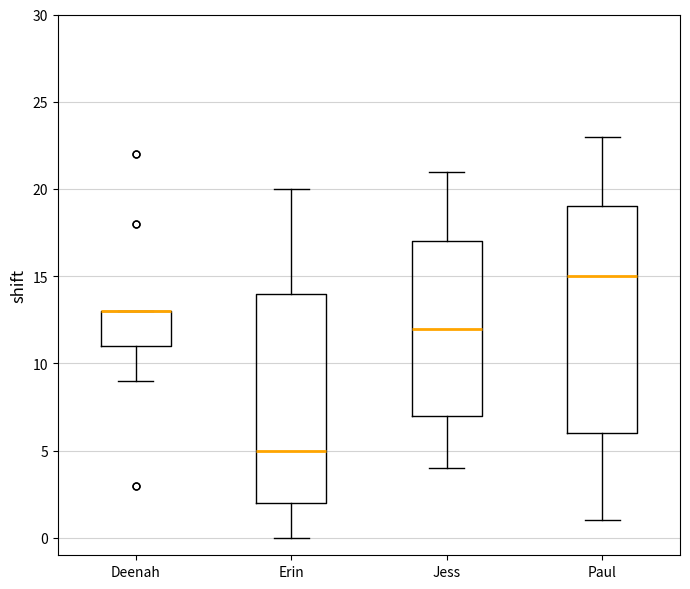

Reading left to right, transcribe this box plot: for each box, give where its median line is, the range the box spans, and where its two whiskers end, as read against the y-axis. The values are not printed on the chart, so give them approximately, as read against the axis.

Deenah: median 13 (drawn on the box's upper edge), box 11 to 13, whiskers 9 to 13
Erin: median 5, box 2 to 14, whiskers 0 to 20
Jess: median 12, box 7 to 17, whiskers 4 to 21
Paul: median 15, box 6 to 19, whiskers 1 to 23